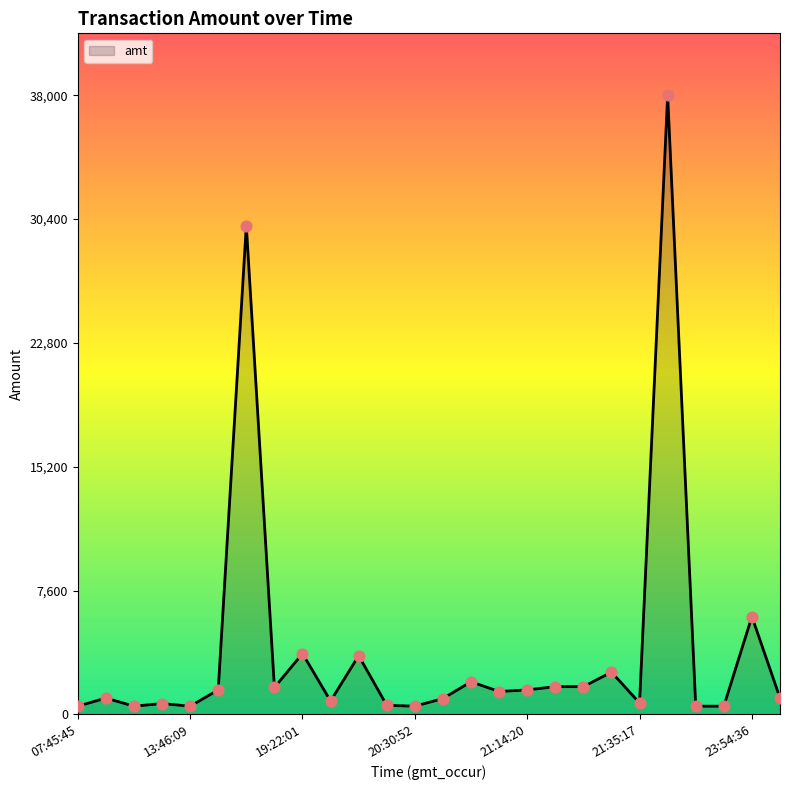

What is the maximum value shown in the chart?

38000.0